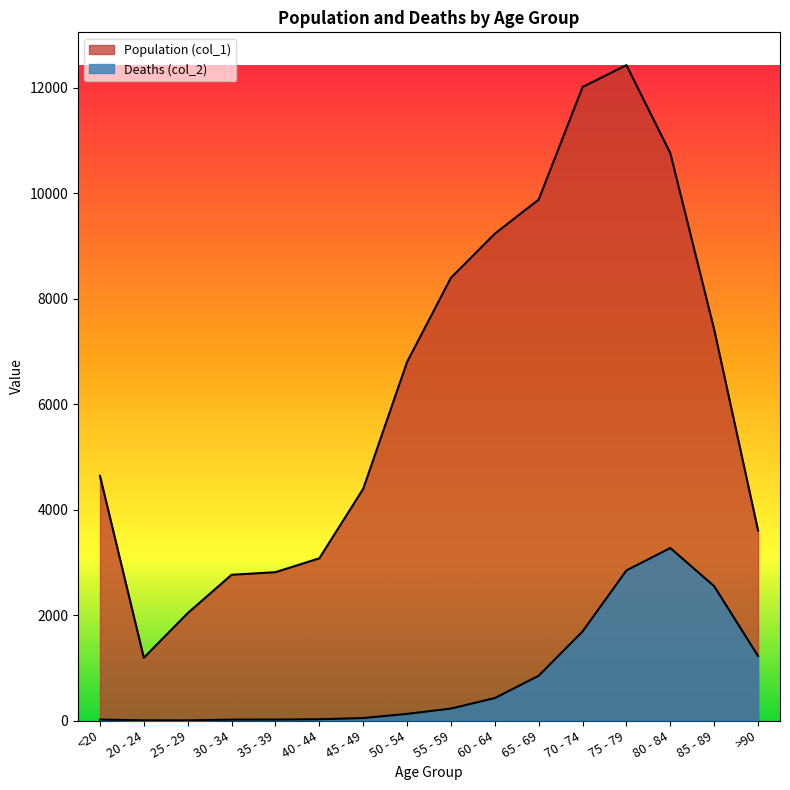

Does the chart display data point markers on the line(s)?

No